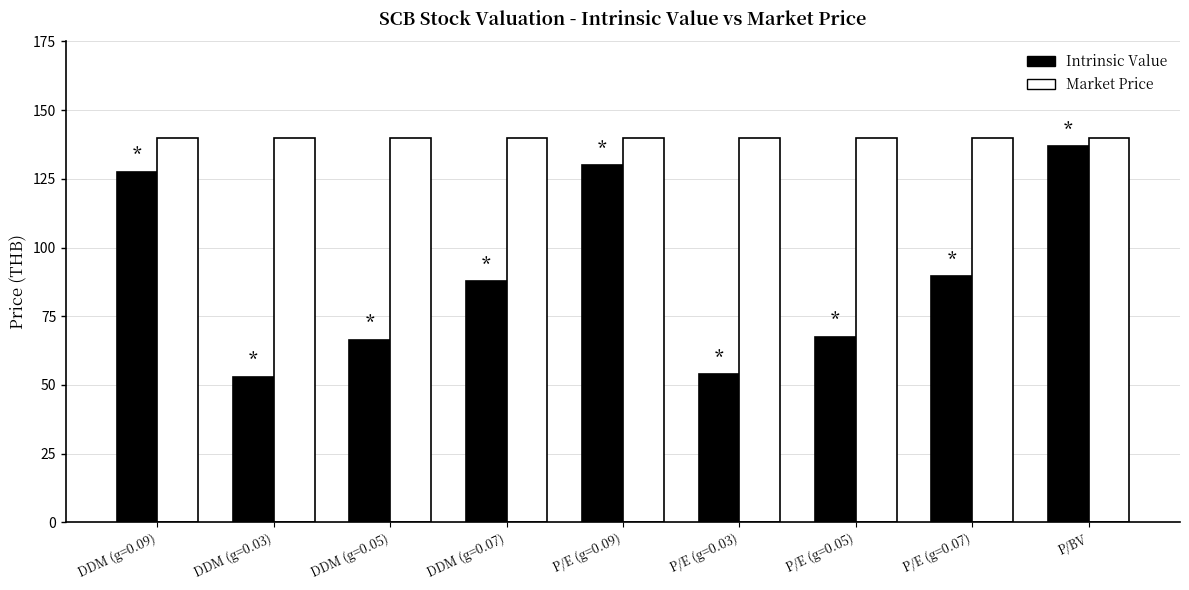

What value does the Intrinsic Value series have at P/E (g=0.03)?

53.9